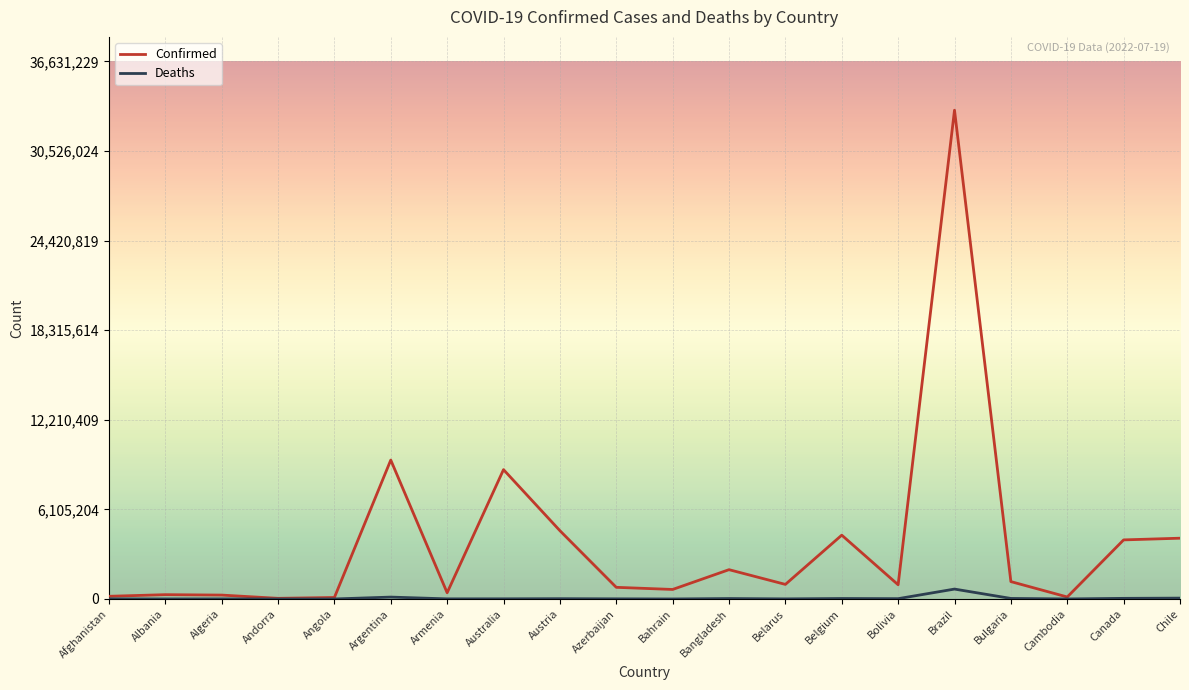

What is the maximum value for Confirmed?

33301118